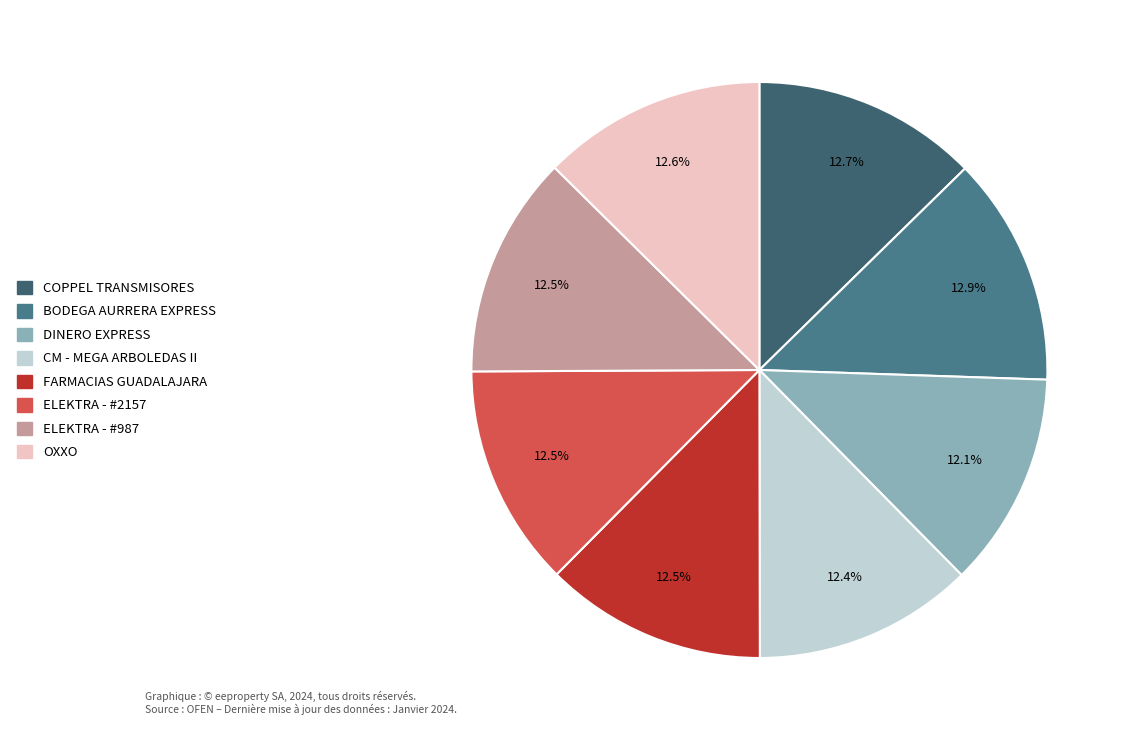

Rank the categories by value from highest to lowest.

BODEGA AURRERA EXPRESS - #3255, COPPEL TRANSMISORES - CHALCO, CADENA COMERCIAL OXXO, ELEKTRA - #2157, ELEKTRA - #987, FARMACIAS GUADALAJARA - #1637, CM - MEGA ARBOLEDAS II, DINERO EXPRESS - #987